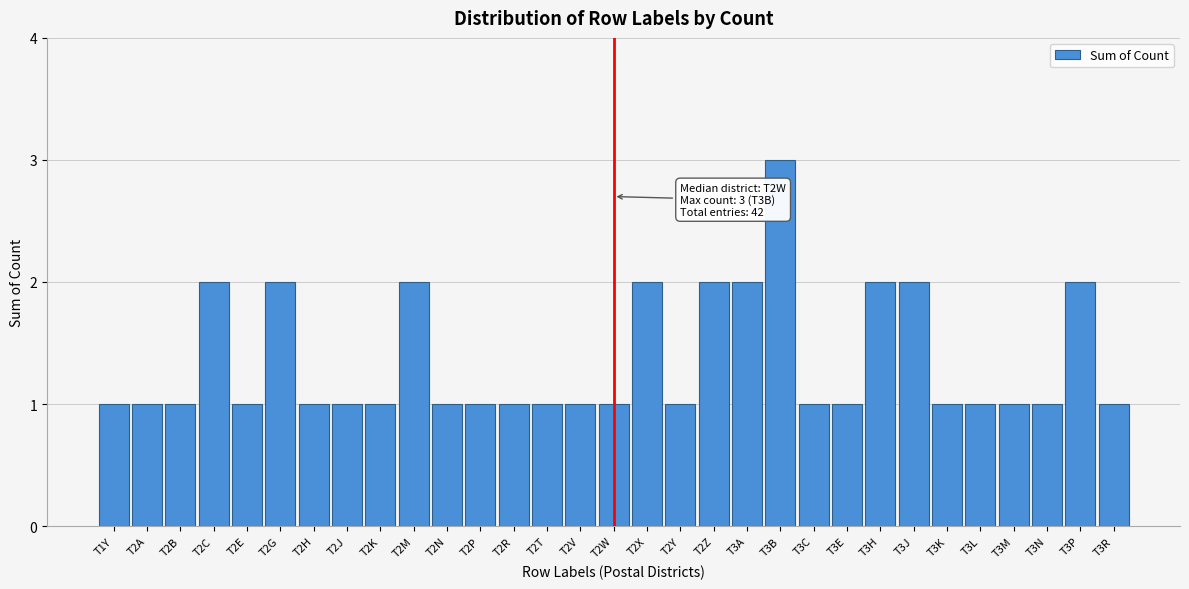

What is the maximum value shown in the chart?

3